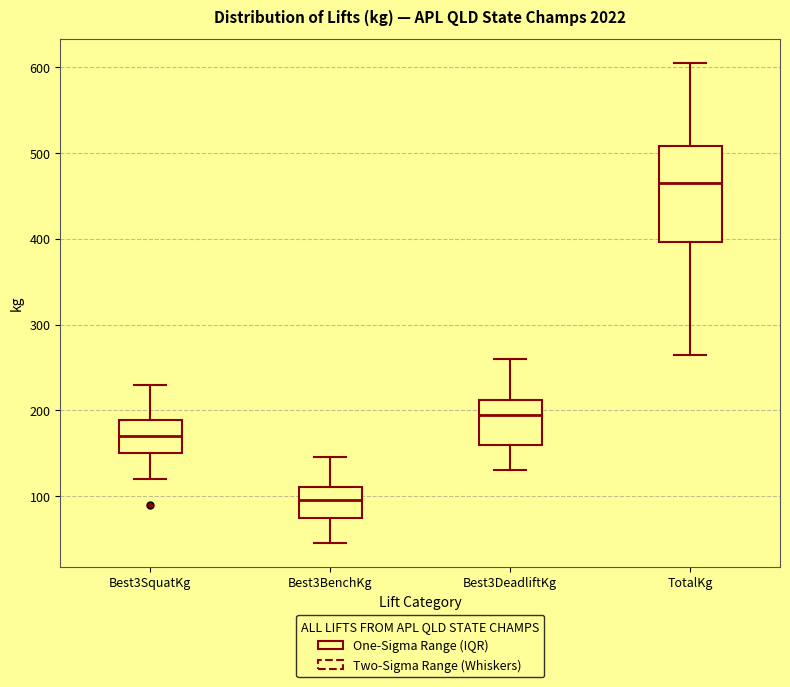

Reading left to right, transcribe this box plot: for each box, give where its median line is, the range the box spans, and where its two whiskers end, as read against the y-axis. The values are not printed on the chart, so give them approximately, as read against the axis.

Best3SquatKg: median 170, box 150 to 190, whiskers 120 to 230
Best3BenchKg: median 100, box 70 to 110, whiskers 50 to 150
Best3DeadliftKg: median 200, box 160 to 210, whiskers 130 to 260
TotalKg: median 470, box 400 to 510, whiskers 270 to 610